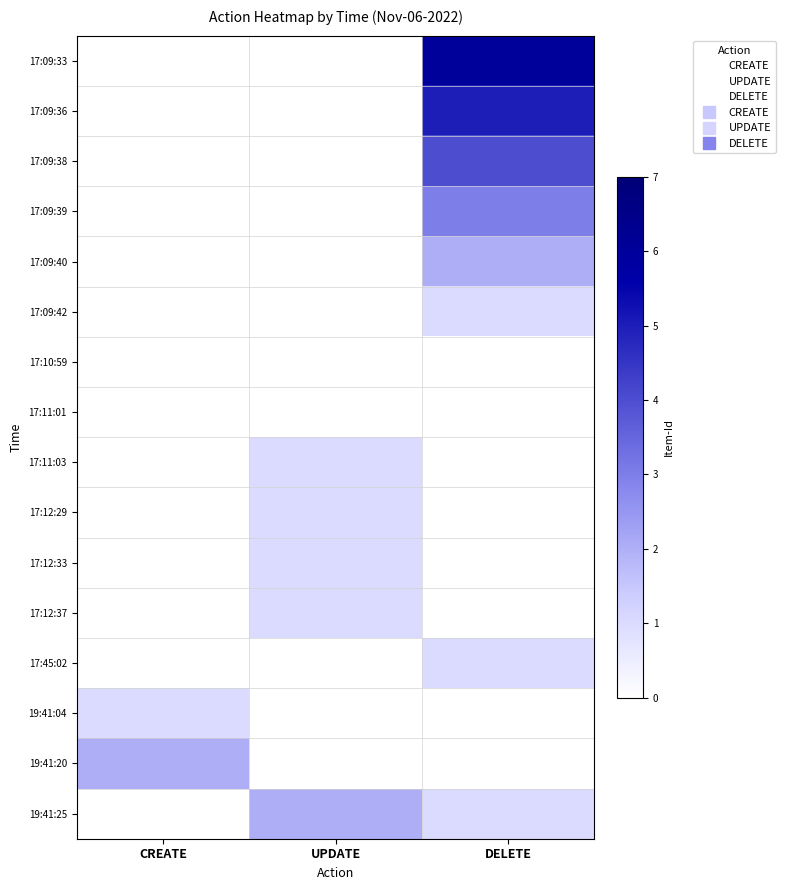

Between UPDATE and DELETE, which is larger?

DELETE